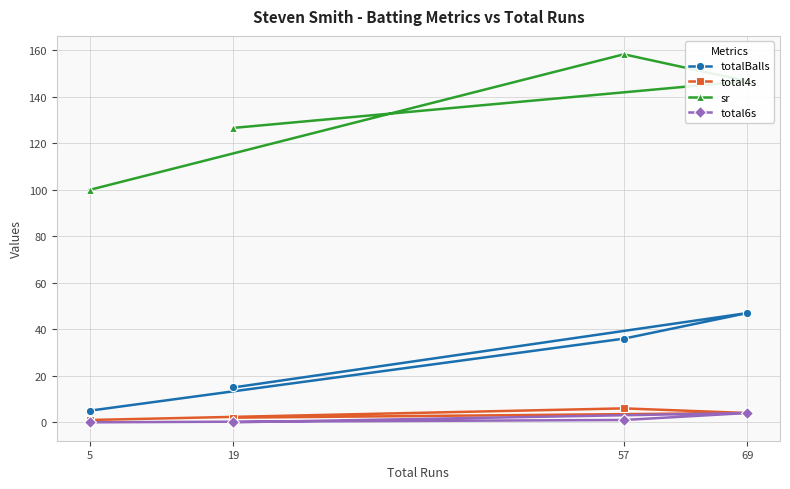

Where is the first local maximum for totalBalls?

69